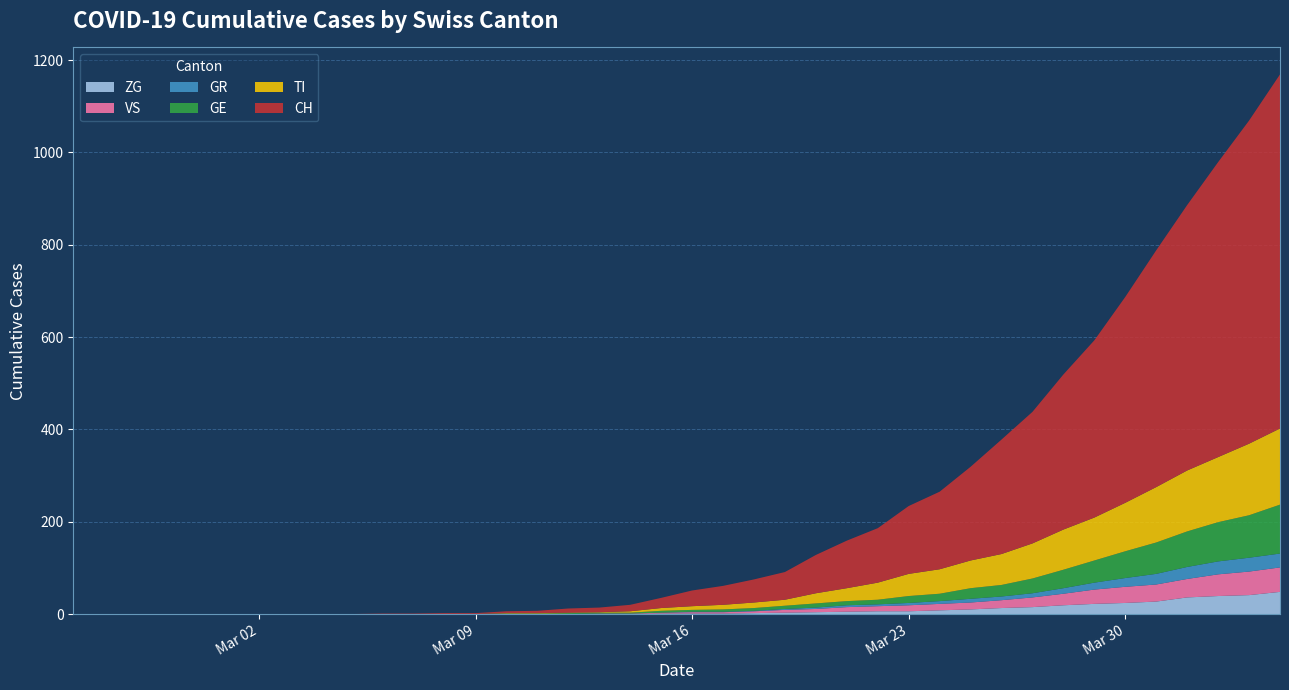

Reading left to right, list all the values displayed in this chart.

CH: 2020-02-25=0	2020-02-26=0	2020-02-27=0	2020-02-28=0	2020-02-29=0	2020-03-01=0	2020-03-02=0	2020-03-03=0	2020-03-04=0	2020-03-05=0	2020-03-06=1	2020-03-07=1	2020-03-08=2	2020-03-09=2	2020-03-10=4	2020-03-11=5	2020-03-12=9	2020-03-13=10	2020-03-14=14	2020-03-15=22	2020-03-16=34	2020-03-17=41	2020-03-18=50	2020-03-19=60	2020-03-20=83	2020-03-21=103	2020-03-22=118	2020-03-23=147	2020-03-24=168	2020-03-25=203	2020-03-26=248	2020-03-27=285	2020-03-28=336	2020-03-29=384	2020-03-30=446	2020-03-31=513	2020-04-01=575	2020-04-02=639	2020-04-03=700	2020-04-04=767
TI: 2020-02-25=0	2020-02-26=0	2020-02-27=0	2020-02-28=0	2020-02-29=0	2020-03-01=0	2020-03-02=0	2020-03-03=0	2020-03-04=0	2020-03-05=0	2020-03-06=0	2020-03-07=0	2020-03-08=0	2020-03-09=0	2020-03-10=1	2020-03-11=1	2020-03-12=1	2020-03-13=1	2020-03-14=3	2020-03-15=6	2020-03-16=8	2020-03-17=10	2020-03-18=12	2020-03-19=13	2020-03-20=22	2020-03-21=28	2020-03-22=37	2020-03-23=48	2020-03-24=53	2020-03-25=60	2020-03-26=67	2020-03-27=76	2020-03-28=87	2020-03-29=93	2020-03-30=105	2020-03-31=120	2020-04-01=132	2020-04-02=141	2020-04-03=155	2020-04-04=165
GE: 2020-02-25=0	2020-02-26=0	2020-02-27=0	2020-02-28=0	2020-02-29=0	2020-03-01=0	2020-03-02=0	2020-03-03=0	2020-03-04=0	2020-03-05=0	2020-03-06=0	2020-03-07=0	2020-03-08=0	2020-03-09=0	2020-03-10=1	2020-03-11=1	2020-03-12=2	2020-03-13=2	2020-03-14=2	2020-03-15=4	2020-03-16=4	2020-03-17=5	2020-03-18=6	2020-03-19=7	2020-03-20=9	2020-03-21=9	2020-03-22=10	2020-03-23=15	2020-03-24=16	2020-03-25=23	2020-03-26=25	2020-03-27=32	2020-03-28=40	2020-03-29=48	2020-03-30=58	2020-03-31=68	2020-04-01=77	2020-04-02=85	2020-04-03=92	2020-04-04=106
GR: 2020-02-25=0	2020-02-26=0	2020-02-27=0	2020-02-28=0	2020-02-29=0	2020-03-01=0	2020-03-02=0	2020-03-03=0	2020-03-04=0	2020-03-05=0	2020-03-06=0	2020-03-07=0	2020-03-08=0	2020-03-09=0	2020-03-10=0	2020-03-11=0	2020-03-12=0	2020-03-13=0	2020-03-14=0	2020-03-15=0	2020-03-16=1	2020-03-17=1	2020-03-18=1	2020-03-19=2	2020-03-20=3	2020-03-21=4	2020-03-22=4	2020-03-23=5	2020-03-24=6	2020-03-25=8	2020-03-26=8	2020-03-27=9	2020-03-28=12	2020-03-29=15	2020-03-30=19	2020-03-31=23	2020-04-01=26	2020-04-02=28	2020-04-03=30	2020-04-04=30
VS: 2020-02-25=0	2020-02-26=0	2020-02-27=0	2020-02-28=0	2020-02-29=0	2020-03-01=0	2020-03-02=0	2020-03-03=0	2020-03-04=0	2020-03-05=0	2020-03-06=0	2020-03-07=0	2020-03-08=0	2020-03-09=0	2020-03-10=0	2020-03-11=0	2020-03-12=0	2020-03-13=1	2020-03-14=1	2020-03-15=2	2020-03-16=3	2020-03-17=3	2020-03-18=4	2020-03-19=6	2020-03-20=7	2020-03-21=10	2020-03-22=11	2020-03-23=13	2020-03-24=14	2020-03-25=15	2020-03-26=17	2020-03-27=21	2020-03-28=25	2020-03-29=31	2020-03-30=35	2020-03-31=37	2020-04-01=40	2020-04-02=47	2020-04-03=51	2020-04-04=53
ZG: 2020-02-25=0	2020-02-26=0	2020-02-27=0	2020-02-28=0	2020-02-29=0	2020-03-01=0	2020-03-02=0	2020-03-03=0	2020-03-04=0	2020-03-05=0	2020-03-06=0	2020-03-07=0	2020-03-08=0	2020-03-09=0	2020-03-10=0	2020-03-11=0	2020-03-12=0	2020-03-13=0	2020-03-14=0	2020-03-15=1	2020-03-16=1	2020-03-17=1	2020-03-18=2	2020-03-19=3	2020-03-20=4	2020-03-21=5	2020-03-22=6	2020-03-23=6	2020-03-24=8	2020-03-25=10	2020-03-26=13	2020-03-27=15	2020-03-28=19	2020-03-29=22	2020-03-30=24	2020-03-31=27	2020-04-01=36	2020-04-02=39	2020-04-03=41	2020-04-04=48